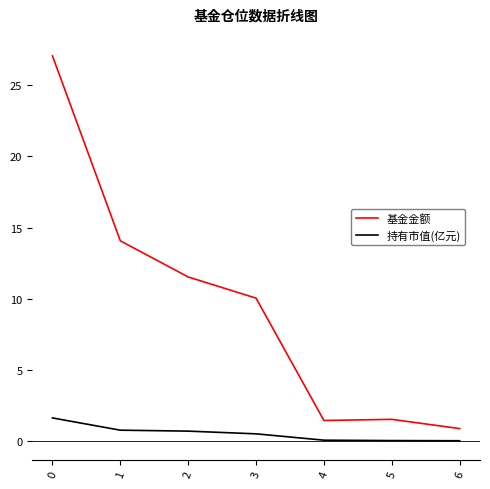

What is the difference between the maximum and minimum values in the 基金金额 series?

26.2